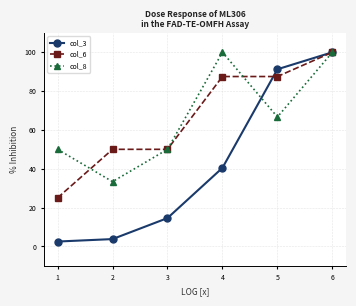

What is the value of the col_6 point at the 6th from the left?

100.0